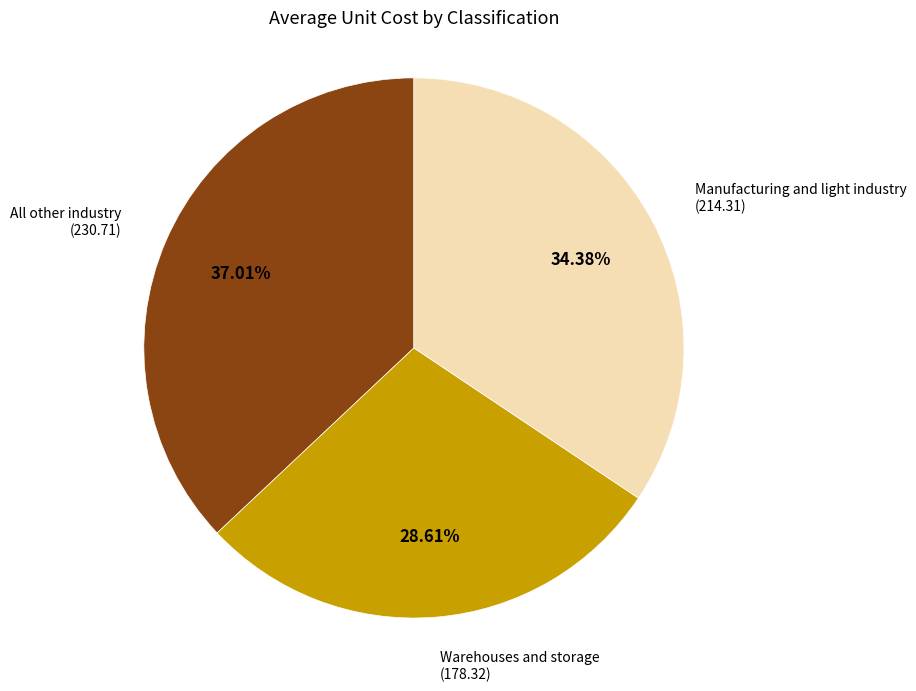

Does any single category account for the majority?

No